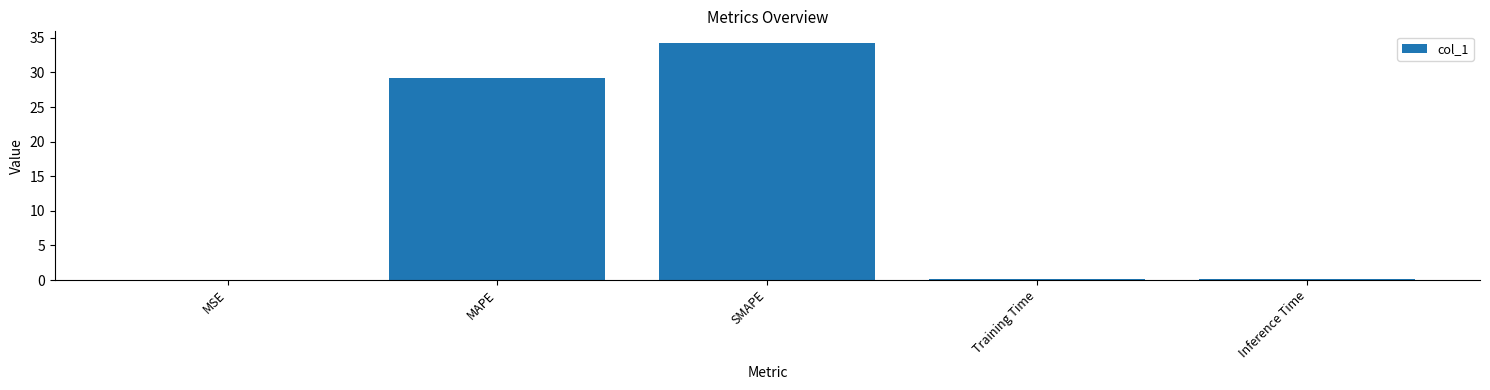

What is the sum of the values at Training Time and MAPE?

29.3